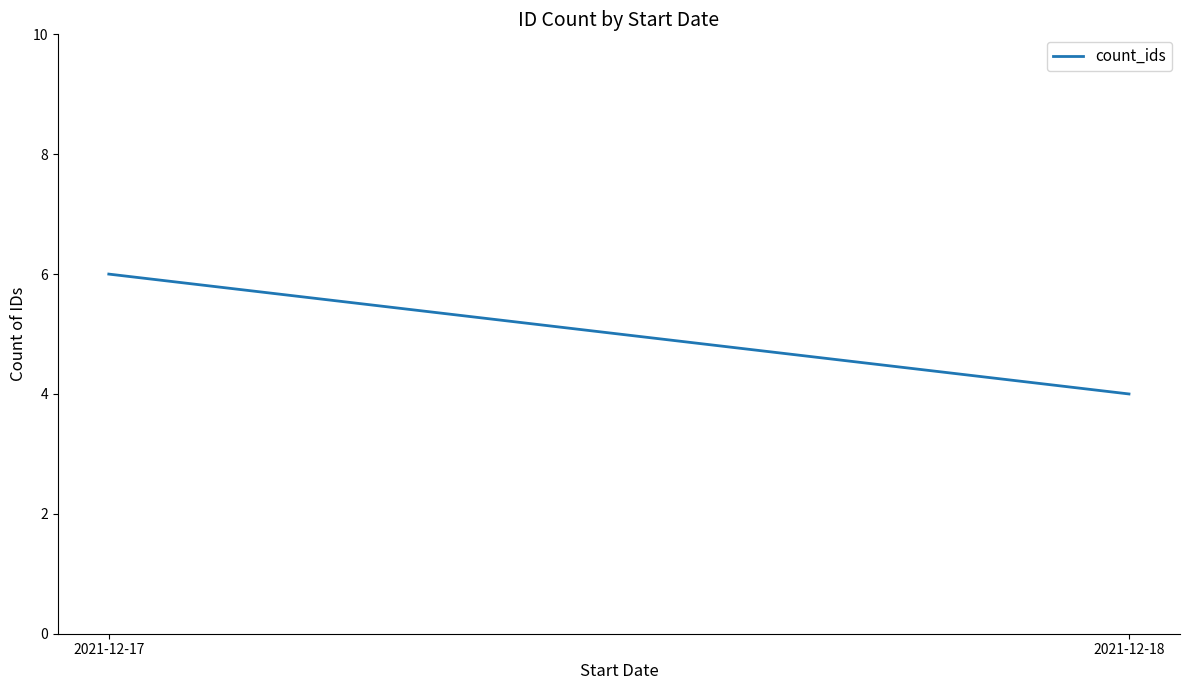

Reading left to right, what are all the values shown in this chart?

6	4